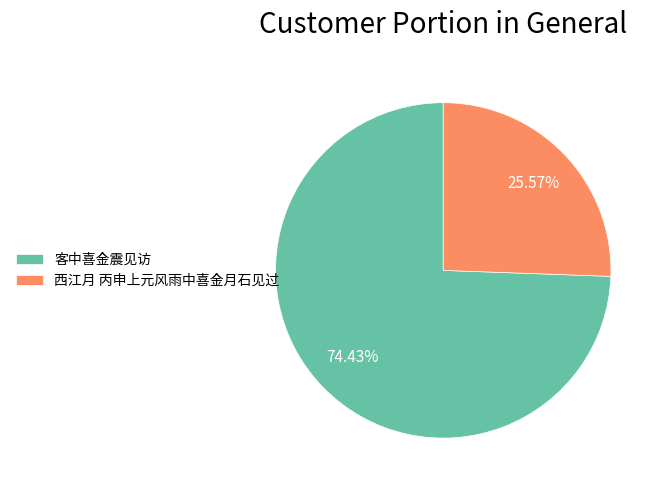

What is the smallest slice in the pie chart?

西江月 丙申上元风雨中喜金月石见过